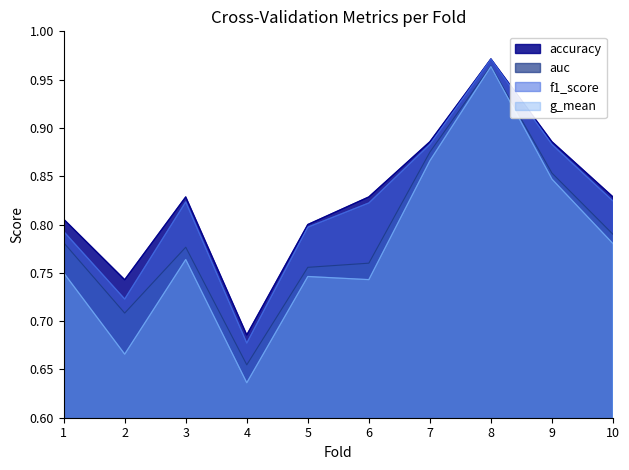

The auc series shows 0.5 at 6. True or false?

False